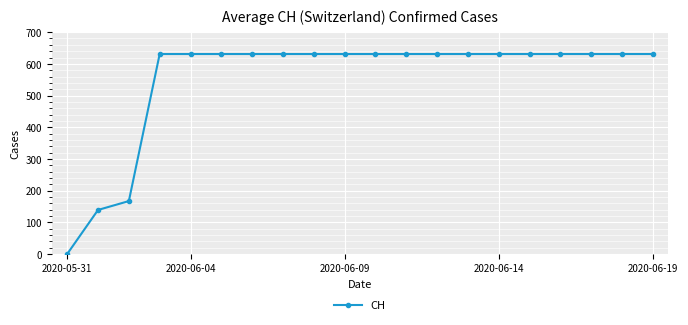

Reading left to right, what are all the values shown in this chart?

0	139	167	631	631	631	631	631	631	631	631	631	631	631	631	631	631	631	631	631